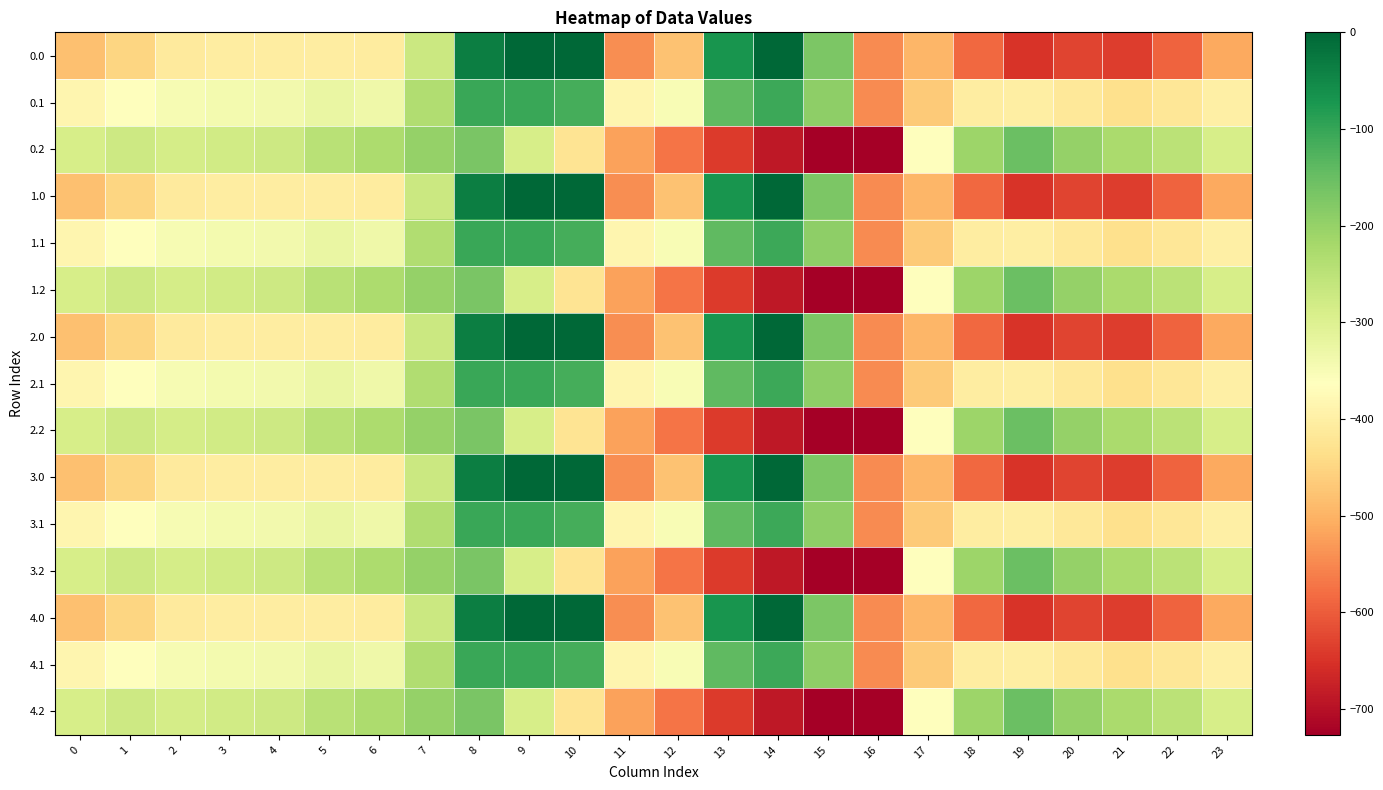

Reading left to right, extract all data points from this chart.

0.0: 0=-482.0	1=-449.5	2=-410.3	3=-404.4	4=-404.9	5=-403.8	6=-408.0	7=-270.7	8=-35.0	9=0.0	10=0.0	11=-544.3	12=-477.2	13=-70.2	14=-0.3	15=-172.8	16=-545.4	17=-494.8	18=-586.7	19=-649.2	20=-629.9	21=-638.4	22=-592.3	23=-511.3
0.1: 0=-384.6	1=-361.1	2=-347.9	3=-342.7	4=-339.6	5=-325.7	6=-332.2	7=-234.9	8=-102.3	9=-104.8	10=-114.0	11=-384.7	12=-350.8	13=-141.2	14=-105.5	15=-190.4	16=-547.3	17=-466.6	18=-405.4	19=-400.2	20=-414.5	21=-432.4	22=-419.9	23=-399.4
0.2: 0=-287.1	1=-272.7	2=-285.5	3=-281.0	4=-274.4	5=-245.0	6=-228.8	7=-199.0	8=-169.5	9=-288.5	10=-423.5	11=-520.6	12=-571.2	13=-640.4	14=-687.4	15=-725.8	16=-726.6	17=-362.4	18=-210.0	19=-151.0	20=-199.2	21=-226.4	22=-247.4	23=-287.5
1.0: 0=-482.0	1=-449.5	2=-410.3	3=-404.4	4=-404.9	5=-403.8	6=-408.0	7=-270.7	8=-35.0	9=0.0	10=0.0	11=-544.3	12=-477.2	13=-70.2	14=-0.3	15=-172.8	16=-545.4	17=-494.8	18=-586.7	19=-649.2	20=-629.9	21=-638.4	22=-592.3	23=-511.3
1.1: 0=-384.6	1=-361.1	2=-347.9	3=-342.7	4=-339.6	5=-325.7	6=-332.2	7=-234.9	8=-102.3	9=-104.8	10=-114.0	11=-384.7	12=-350.8	13=-141.2	14=-105.5	15=-190.4	16=-547.3	17=-466.6	18=-405.4	19=-400.2	20=-414.5	21=-432.4	22=-419.9	23=-399.4
1.2: 0=-287.1	1=-272.7	2=-285.5	3=-281.0	4=-274.4	5=-245.0	6=-228.8	7=-199.0	8=-169.5	9=-288.5	10=-423.5	11=-520.6	12=-571.2	13=-640.4	14=-687.4	15=-725.8	16=-726.6	17=-362.4	18=-210.0	19=-151.0	20=-199.2	21=-226.4	22=-247.4	23=-287.5
2.0: 0=-482.0	1=-449.5	2=-410.3	3=-404.4	4=-404.9	5=-403.8	6=-408.0	7=-270.7	8=-35.0	9=0.0	10=0.0	11=-544.3	12=-477.2	13=-70.2	14=-0.3	15=-172.8	16=-545.4	17=-494.8	18=-586.7	19=-649.2	20=-629.9	21=-638.4	22=-592.3	23=-511.3
2.1: 0=-384.6	1=-361.1	2=-347.9	3=-342.7	4=-339.6	5=-325.7	6=-332.2	7=-234.9	8=-102.3	9=-104.8	10=-114.0	11=-384.7	12=-350.8	13=-141.2	14=-105.5	15=-190.4	16=-547.3	17=-466.6	18=-405.4	19=-400.2	20=-414.5	21=-432.4	22=-419.9	23=-399.4
2.2: 0=-287.1	1=-272.7	2=-285.5	3=-281.0	4=-274.4	5=-245.0	6=-228.8	7=-199.0	8=-169.5	9=-288.5	10=-423.5	11=-520.6	12=-571.2	13=-640.4	14=-687.4	15=-725.8	16=-726.6	17=-362.4	18=-210.0	19=-151.0	20=-199.2	21=-226.4	22=-247.4	23=-287.5
3.0: 0=-482.0	1=-449.5	2=-410.3	3=-404.4	4=-404.9	5=-403.8	6=-408.0	7=-270.7	8=-35.0	9=0.0	10=0.0	11=-544.3	12=-477.2	13=-70.2	14=-0.3	15=-172.8	16=-545.4	17=-494.8	18=-586.7	19=-649.2	20=-629.9	21=-638.4	22=-592.3	23=-511.3
3.1: 0=-384.6	1=-361.1	2=-347.9	3=-342.7	4=-339.6	5=-325.7	6=-332.2	7=-234.9	8=-102.3	9=-104.8	10=-114.0	11=-384.7	12=-350.8	13=-141.2	14=-105.5	15=-190.4	16=-547.3	17=-466.6	18=-405.4	19=-400.2	20=-414.5	21=-432.4	22=-419.9	23=-399.4
3.2: 0=-287.1	1=-272.7	2=-285.5	3=-281.0	4=-274.4	5=-245.0	6=-228.8	7=-199.0	8=-169.5	9=-288.5	10=-423.5	11=-520.6	12=-571.2	13=-640.4	14=-687.4	15=-725.8	16=-726.6	17=-362.4	18=-210.0	19=-151.0	20=-199.2	21=-226.4	22=-247.4	23=-287.5
4.0: 0=-482.0	1=-449.5	2=-410.3	3=-404.4	4=-404.9	5=-403.8	6=-408.0	7=-270.7	8=-35.0	9=0.0	10=0.0	11=-544.3	12=-477.2	13=-70.2	14=-0.3	15=-172.8	16=-545.4	17=-494.8	18=-586.7	19=-649.2	20=-629.9	21=-638.4	22=-592.3	23=-511.3
4.1: 0=-384.6	1=-361.1	2=-347.9	3=-342.7	4=-339.6	5=-325.7	6=-332.2	7=-234.9	8=-102.3	9=-104.8	10=-114.0	11=-384.7	12=-350.8	13=-141.2	14=-105.5	15=-190.4	16=-547.3	17=-466.6	18=-405.4	19=-400.2	20=-414.5	21=-432.4	22=-419.9	23=-399.4
4.2: 0=-287.1	1=-272.7	2=-285.5	3=-281.0	4=-274.4	5=-245.0	6=-228.8	7=-199.0	8=-169.5	9=-288.5	10=-423.5	11=-520.6	12=-571.2	13=-640.4	14=-687.4	15=-725.8	16=-726.6	17=-362.4	18=-210.0	19=-151.0	20=-199.2	21=-226.4	22=-247.4	23=-287.5